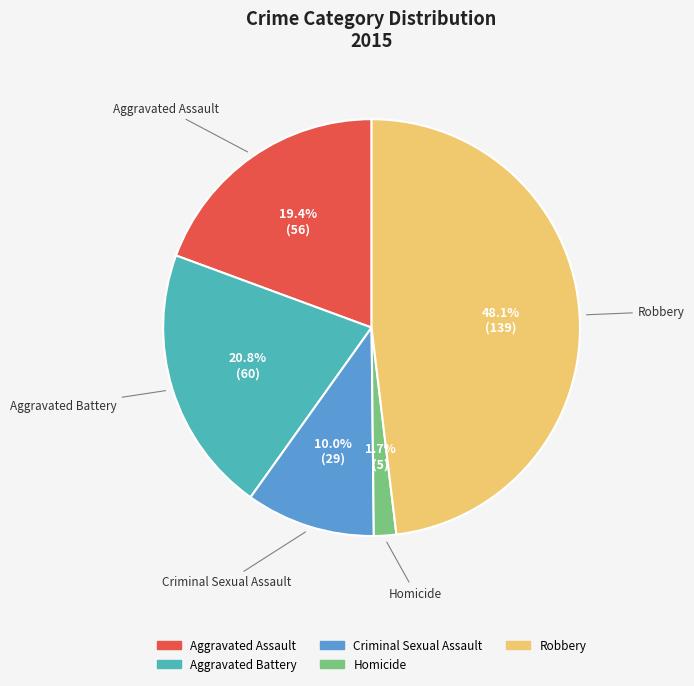

Is there a majority slice in this chart?

No